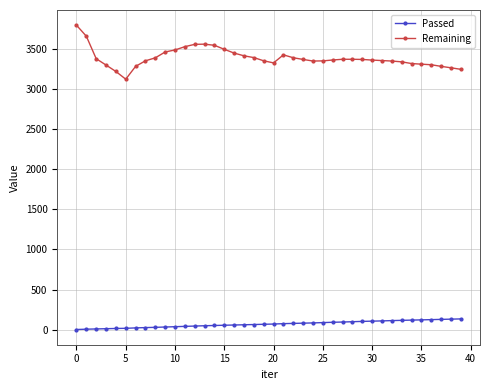

Which series has the widest spread of values?

Remaining